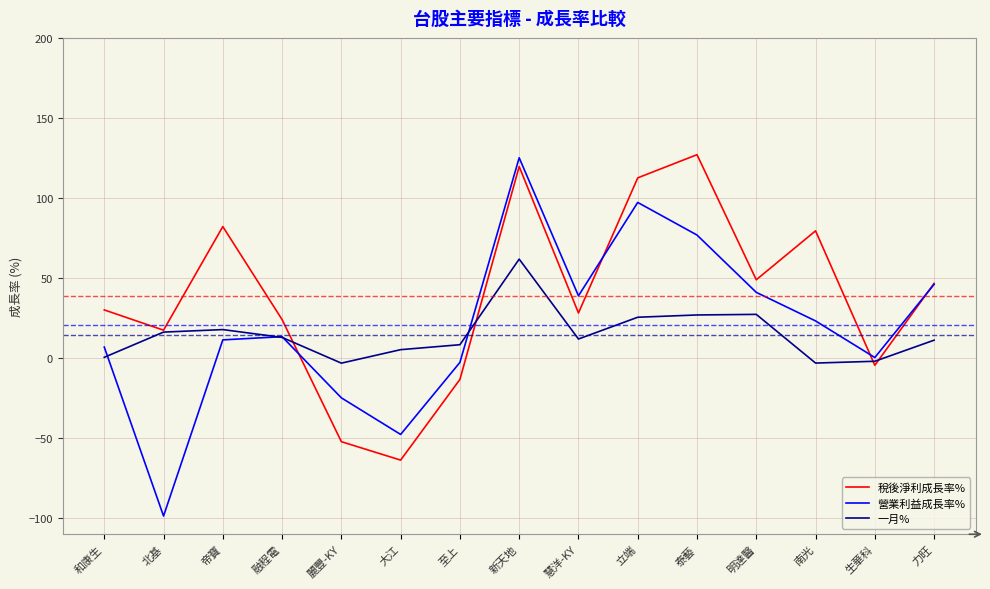

Which series changed the most between 和康生 and 北基?

營業利益成長率%